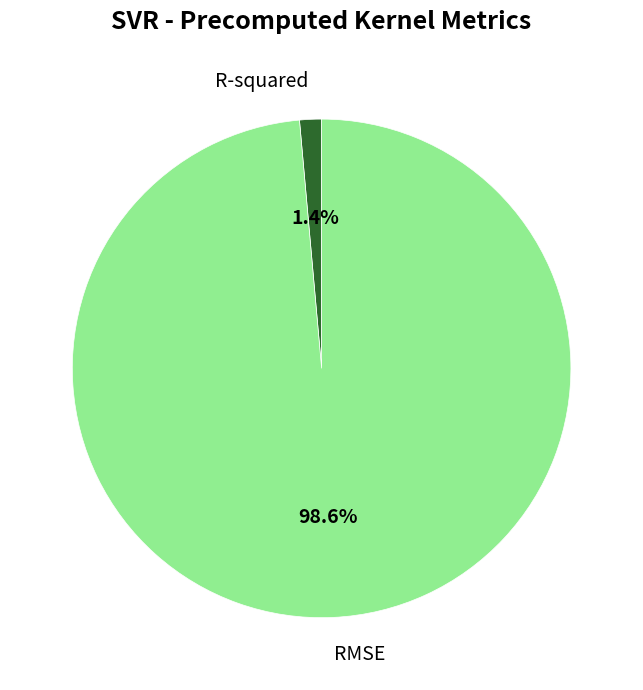

Count the number of slices in the pie.

2